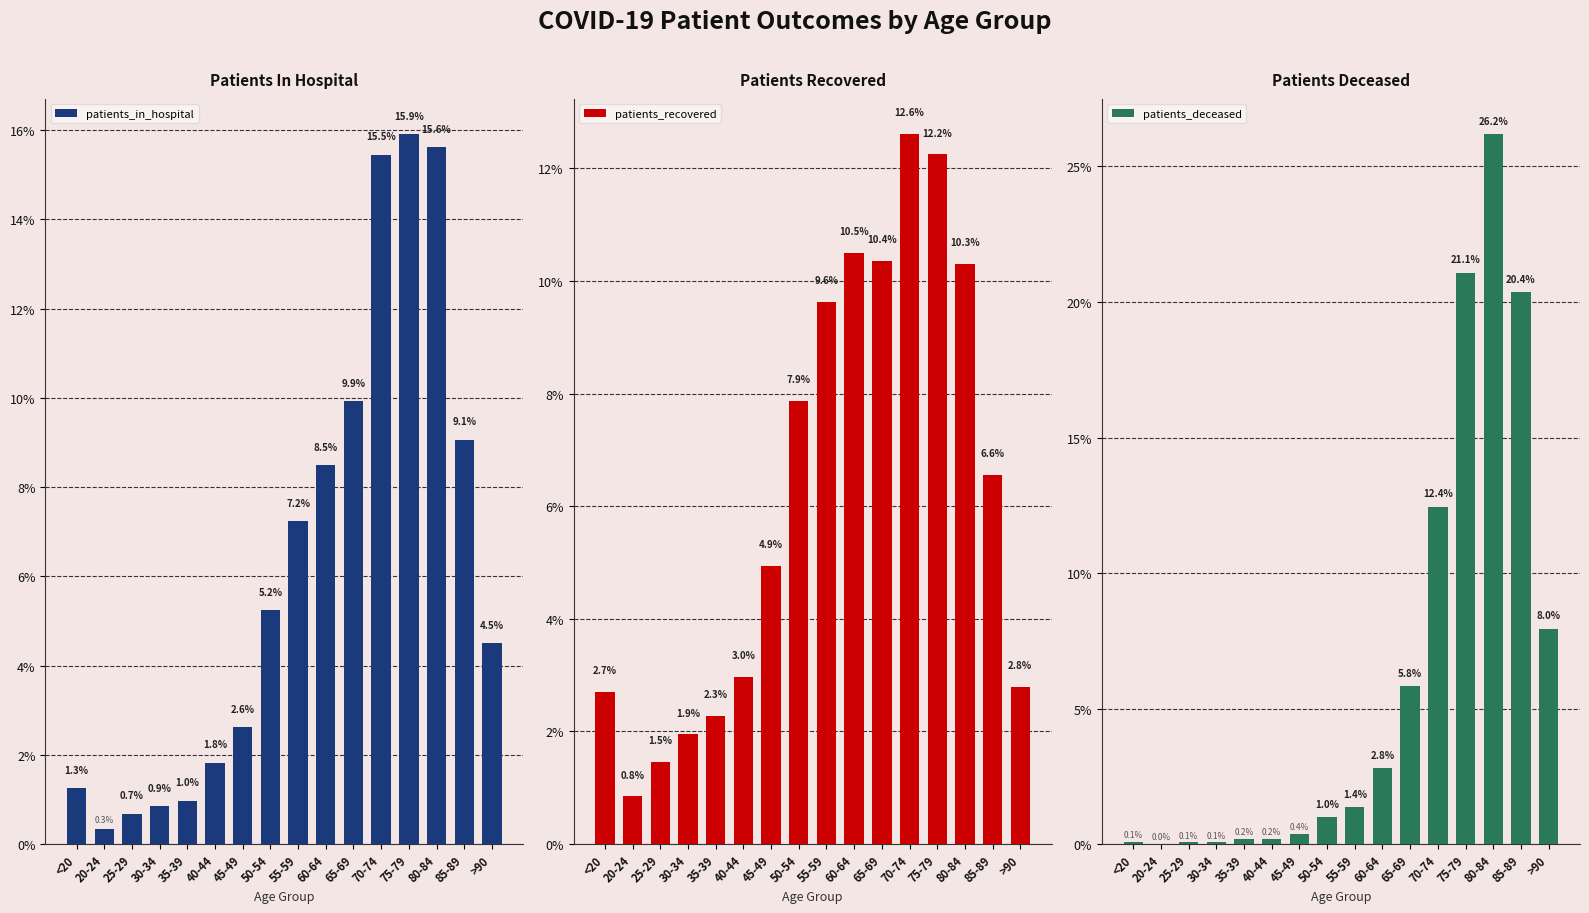

Between 50-54 and 80-84, which series saw the biggest shift?

patients_deceased